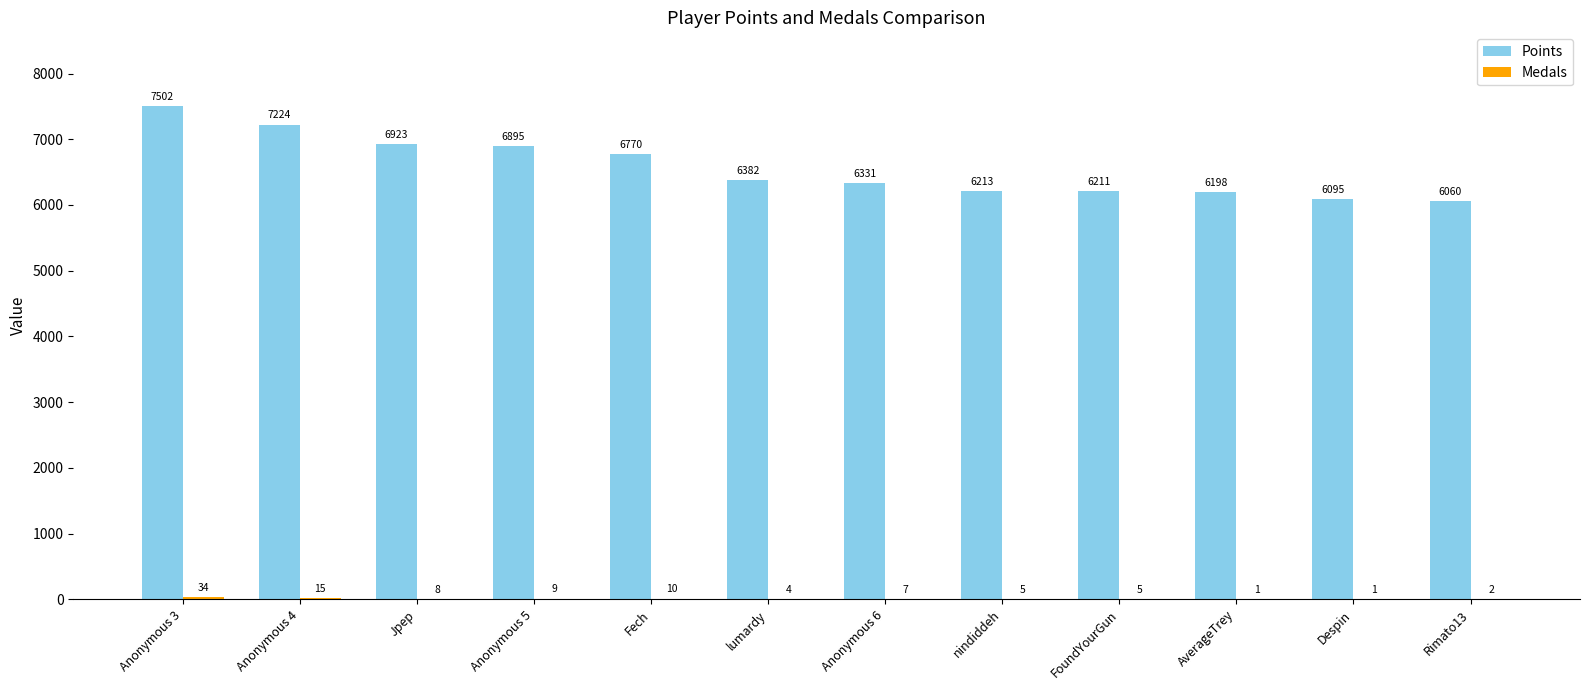

What value does the Points series have at Despin, to the nearest 10?

6100